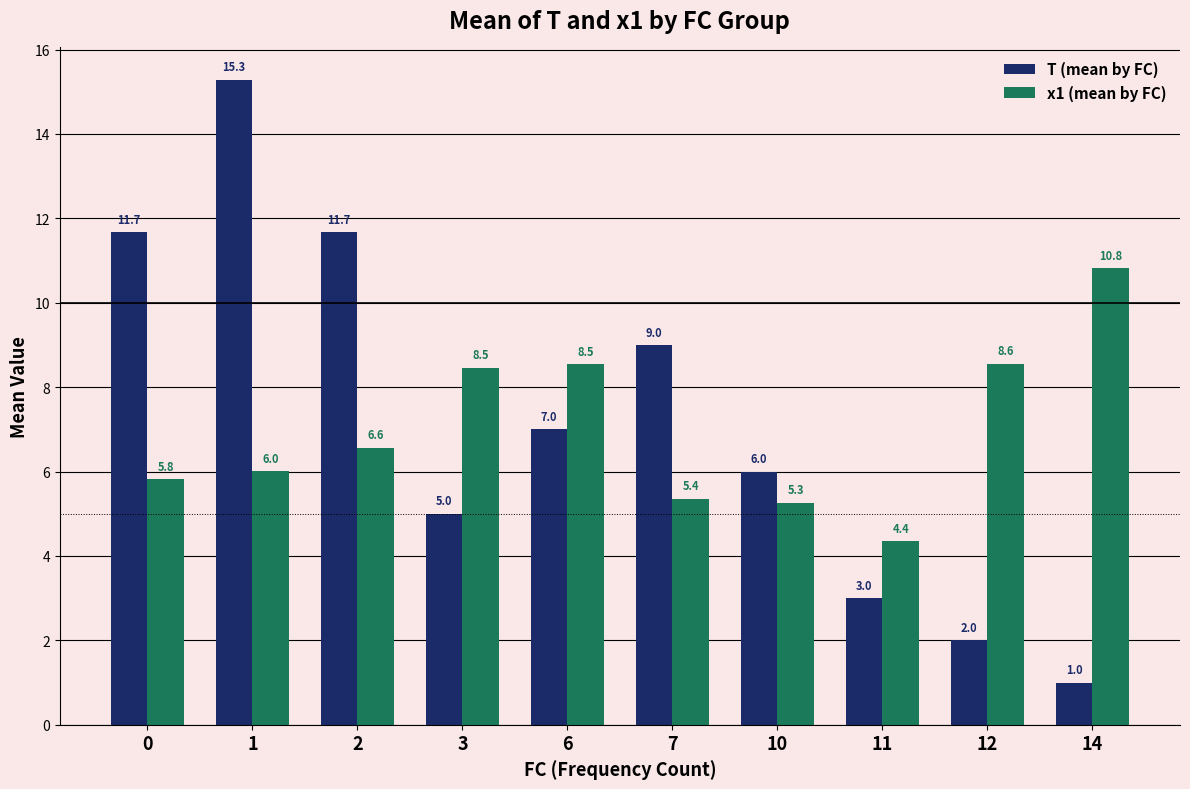

List the series in order of their overall mean, highest first.

T (mean by FC), x1 (mean by FC)